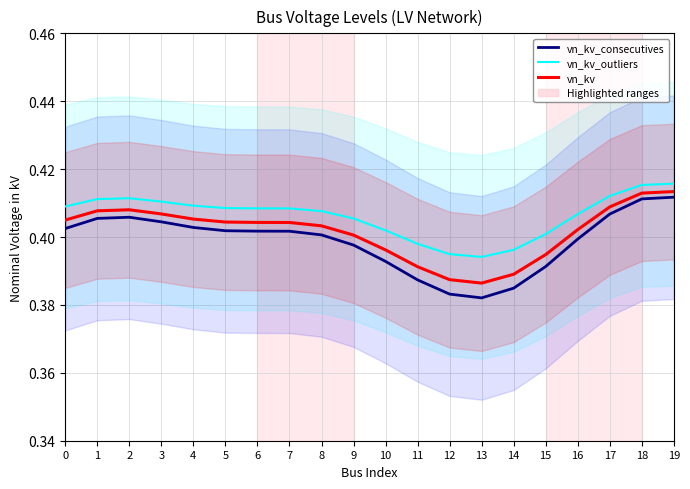

What is the greatest value displayed?

0.4